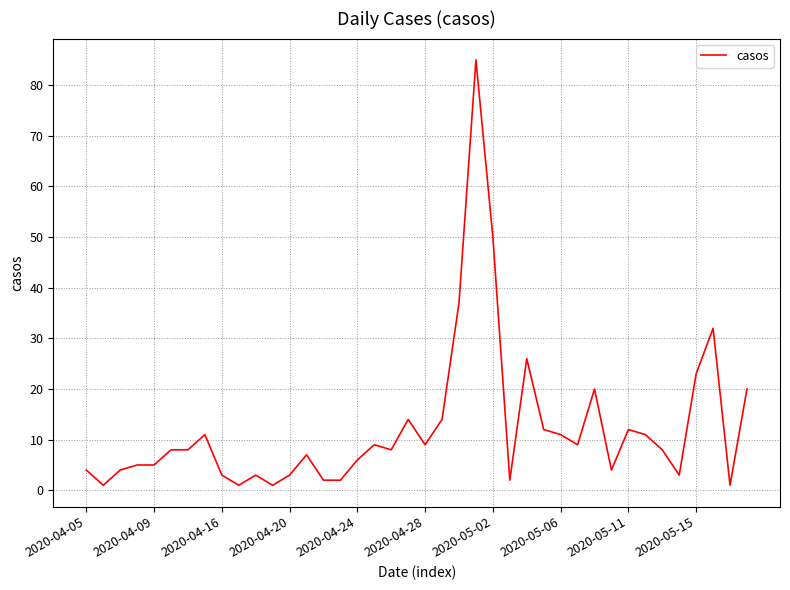

What is the difference between the maximum and minimum values?

84